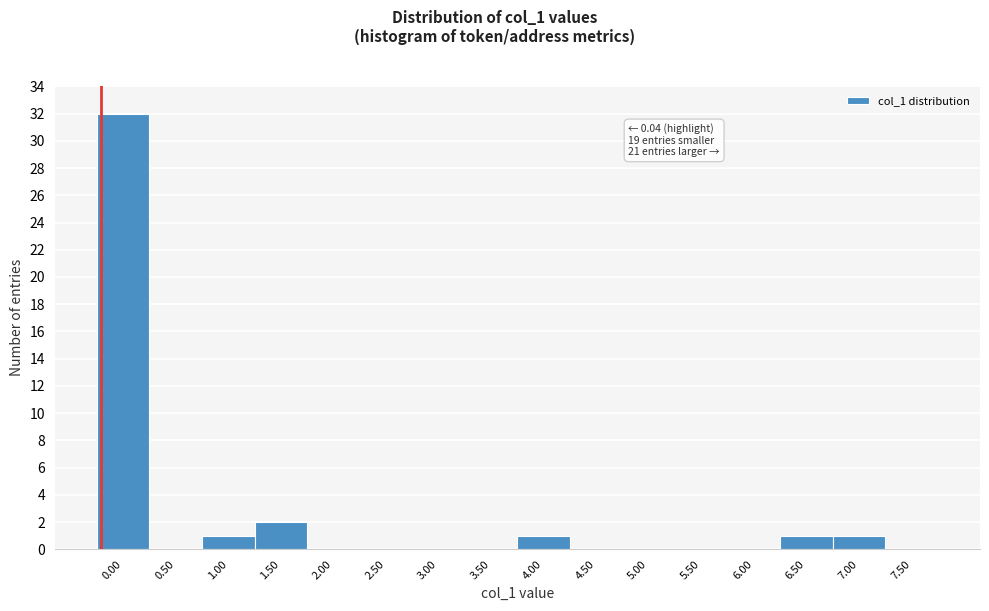

Reading left to right, transcribe all the data shown in this chart.

0.00=32	0.50=0	1.00=1	1.50=2	2.00=0	2.50=0	3.00=0	3.50=0	4.00=1	4.50=0	5.00=0	5.50=0	6.00=0	6.50=1	7.00=1	7.50=0